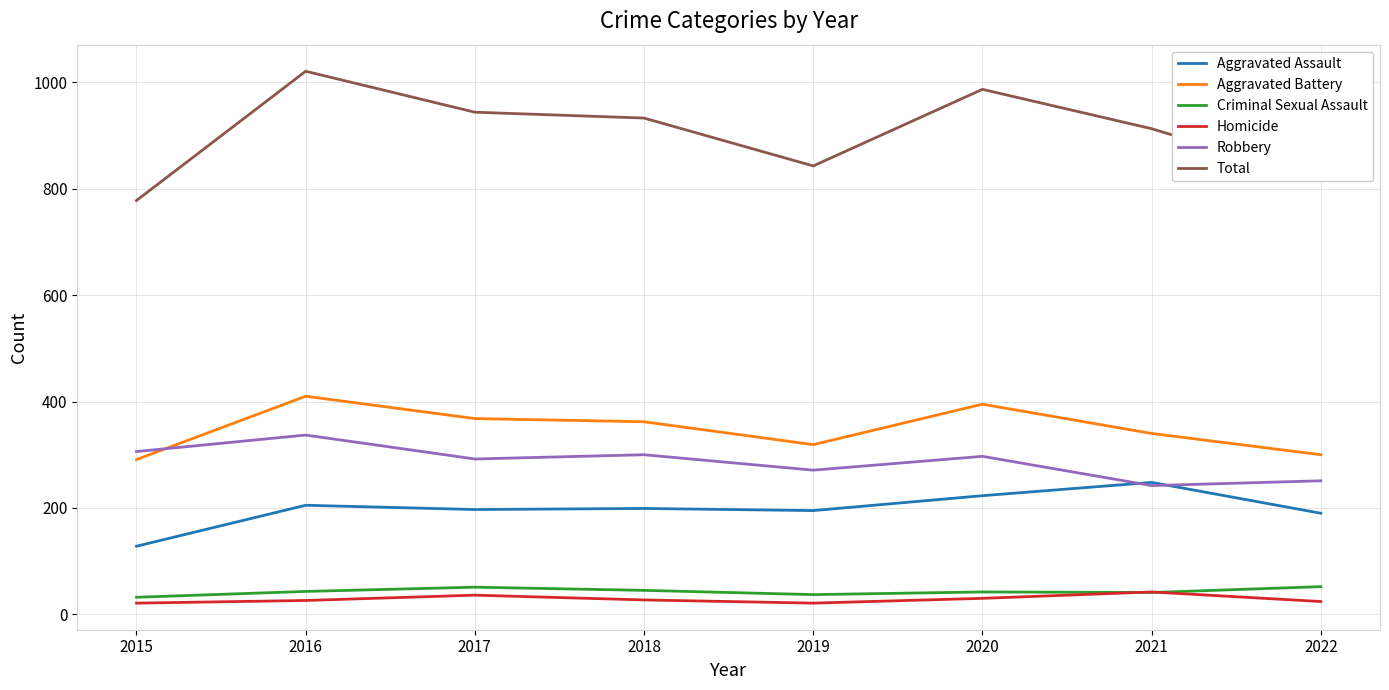

At how many categories does at least one series exceed 395?

8